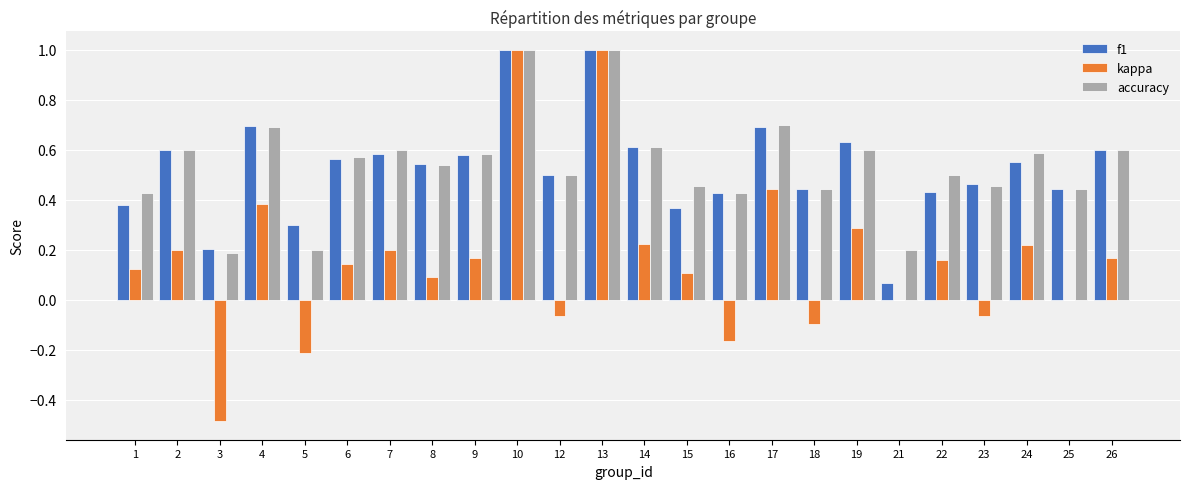

What is the sum of the accuracy values at 8 and 26?

1.1